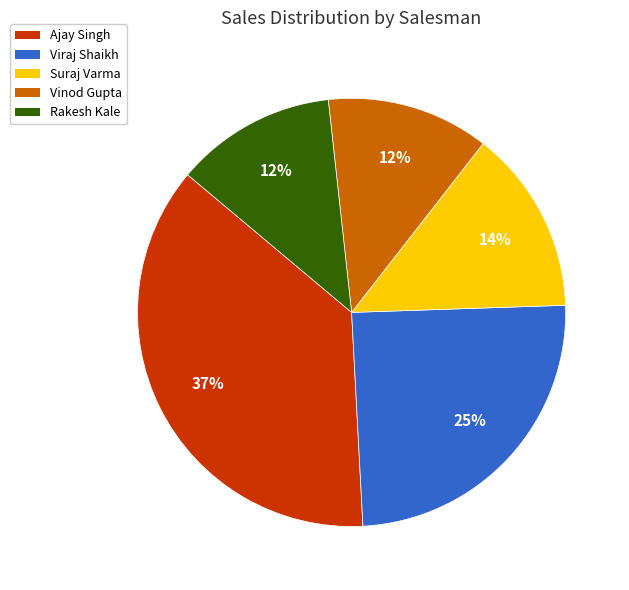

Does any single category account for the majority?

No